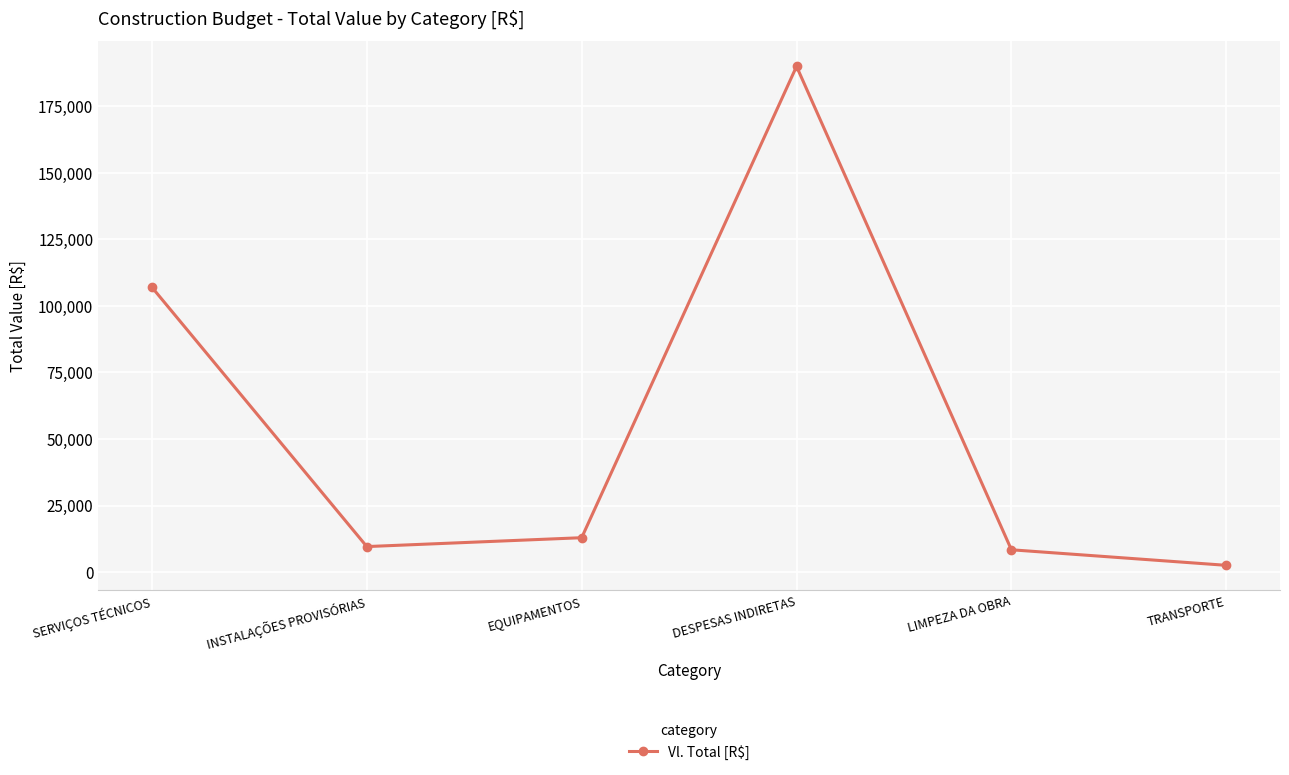

Reading left to right, extract all data points from this chart.

107000.0	9602.3	12936.0	189980.0	8400.0	2560.0